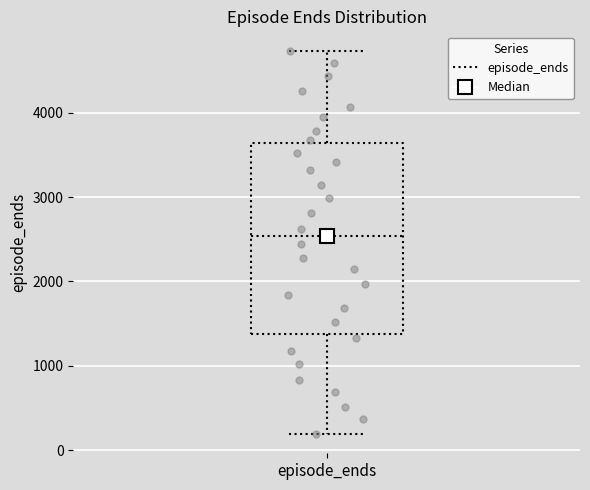

Transcribe this box plot: give where the median line is, the range the box spans, and where the two whiskers end, as read against the y-axis. The values are not printed on the chart, so give them approximately, as read against the axis.

median 2500, box 1400 to 3600, whiskers 200 to 4700